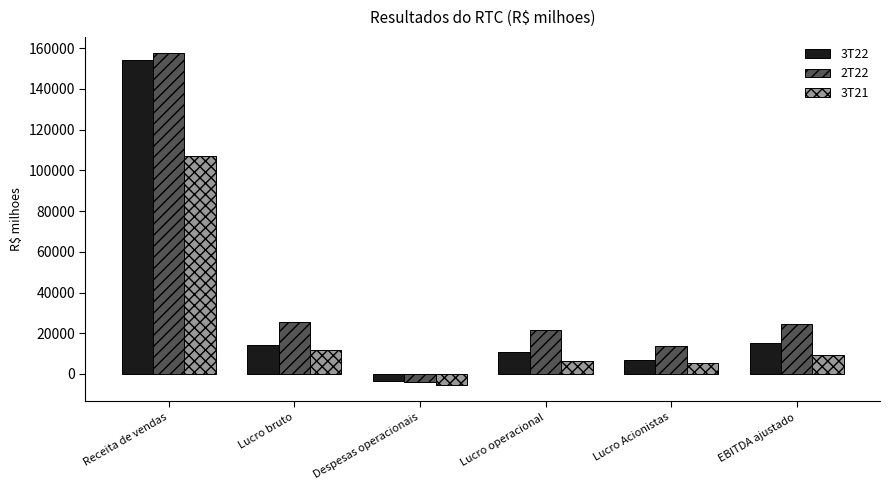

What is the sum of the 3T21 values at EBITDA ajustado and Lucro Acionistas?

14903